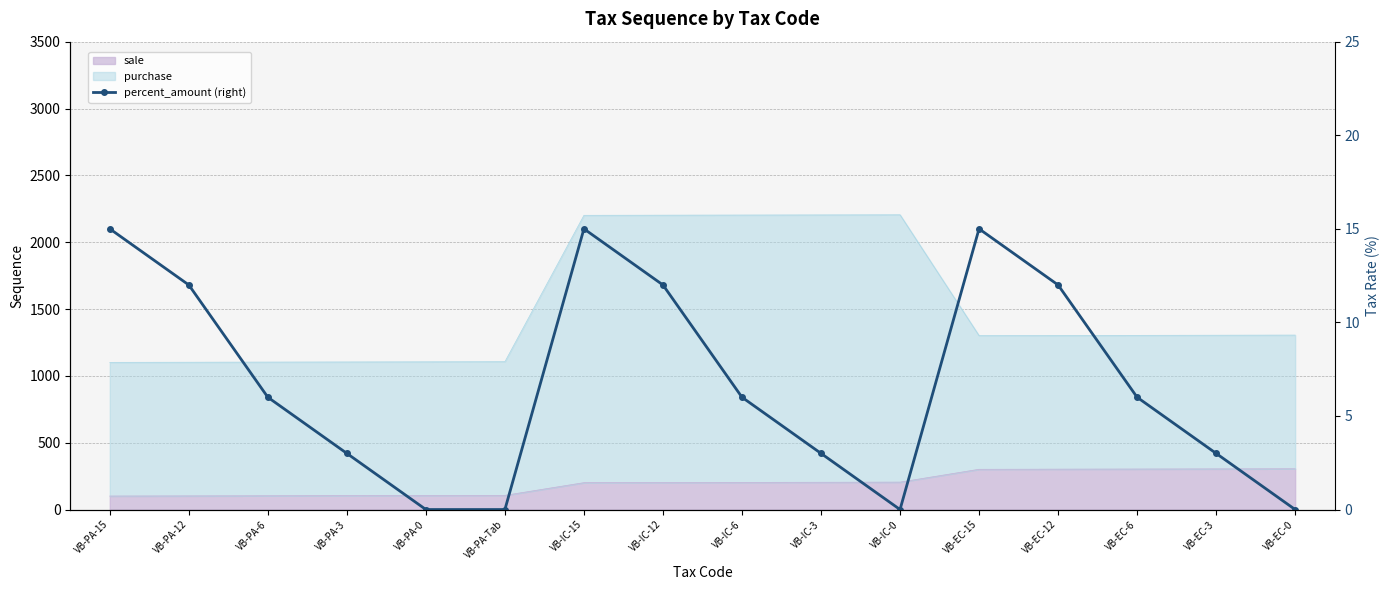

Count the values in the range 3 to 12.

9